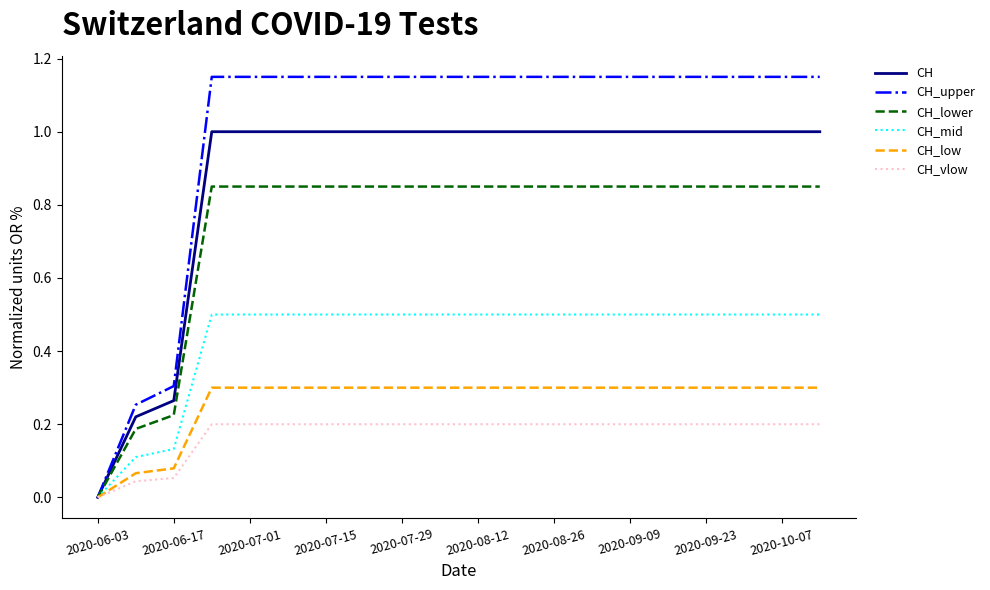

Which series has the largest total across all categories?

CH_upper